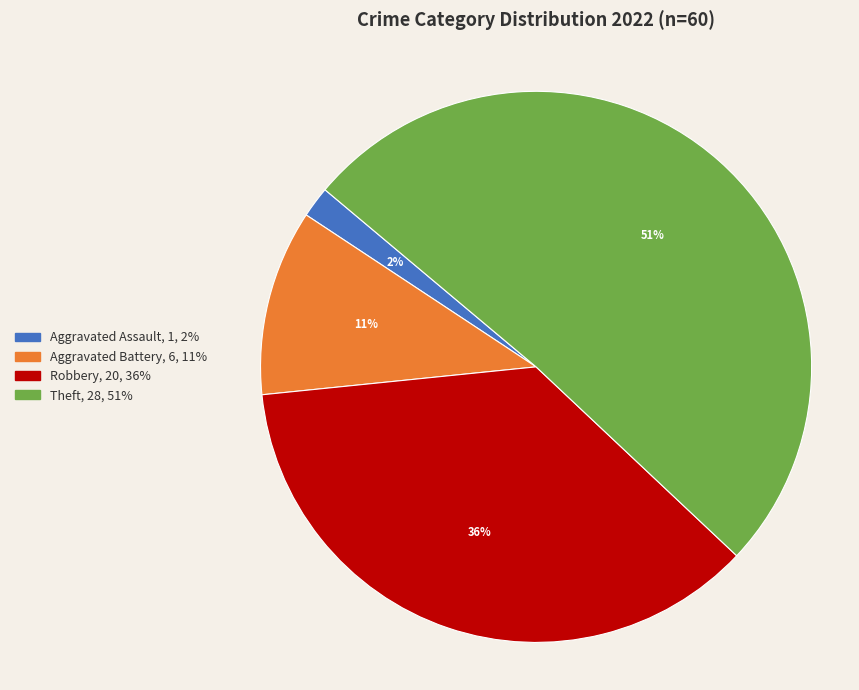

What is the largest slice in the pie chart?

Theft